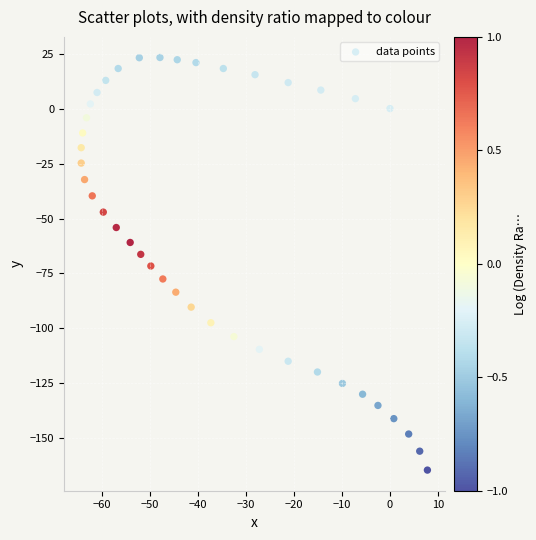

What is the range of X values (max minus min)?

72.1